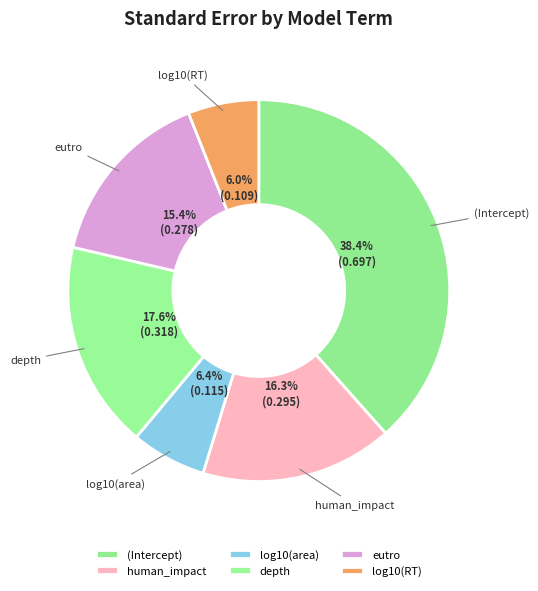

Which category has the biggest portion of the pie?

(Intercept)